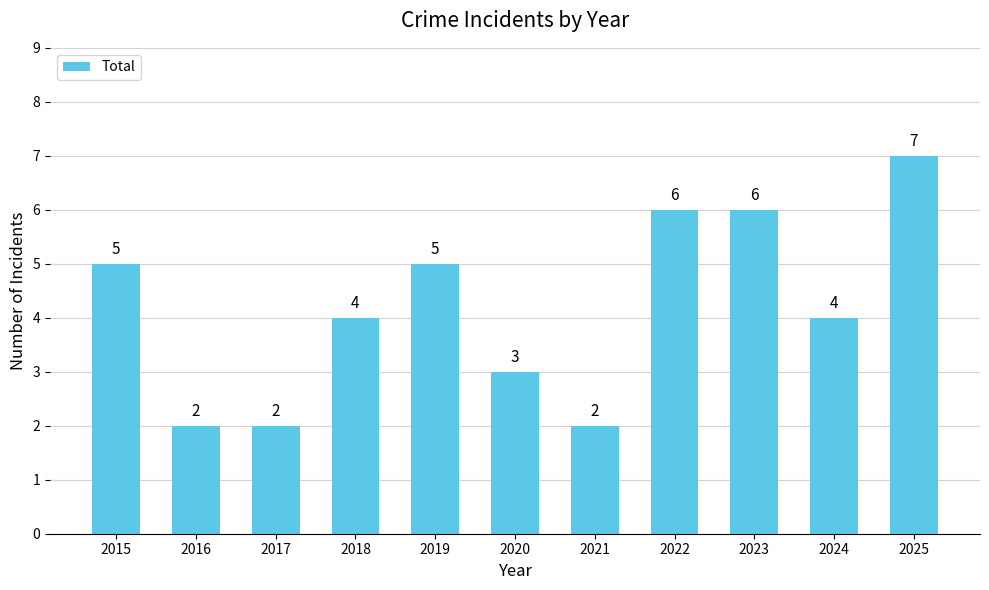

Reading left to right, what are all the values shown in this chart?

5	2	2	4	5	3	2	6	6	4	7